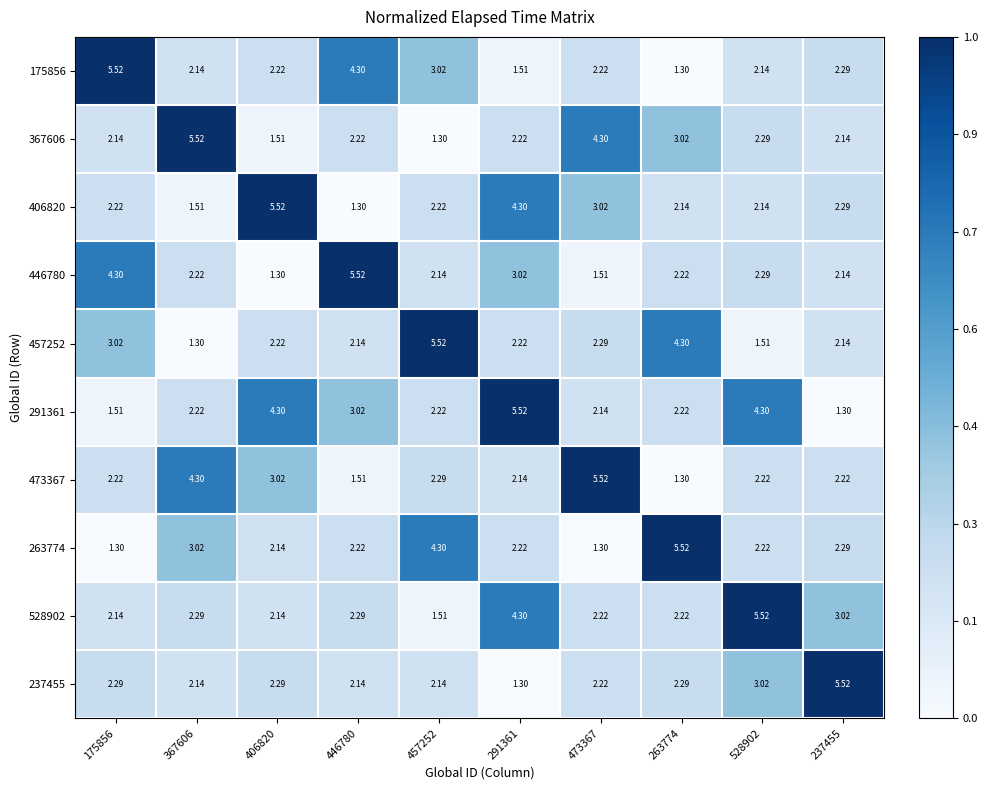

How many data points in 406820 are less than 2?

2